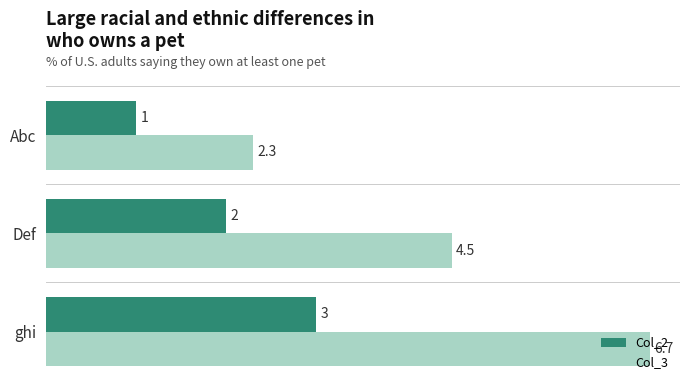

Which series has the widest spread of values?

Col_3